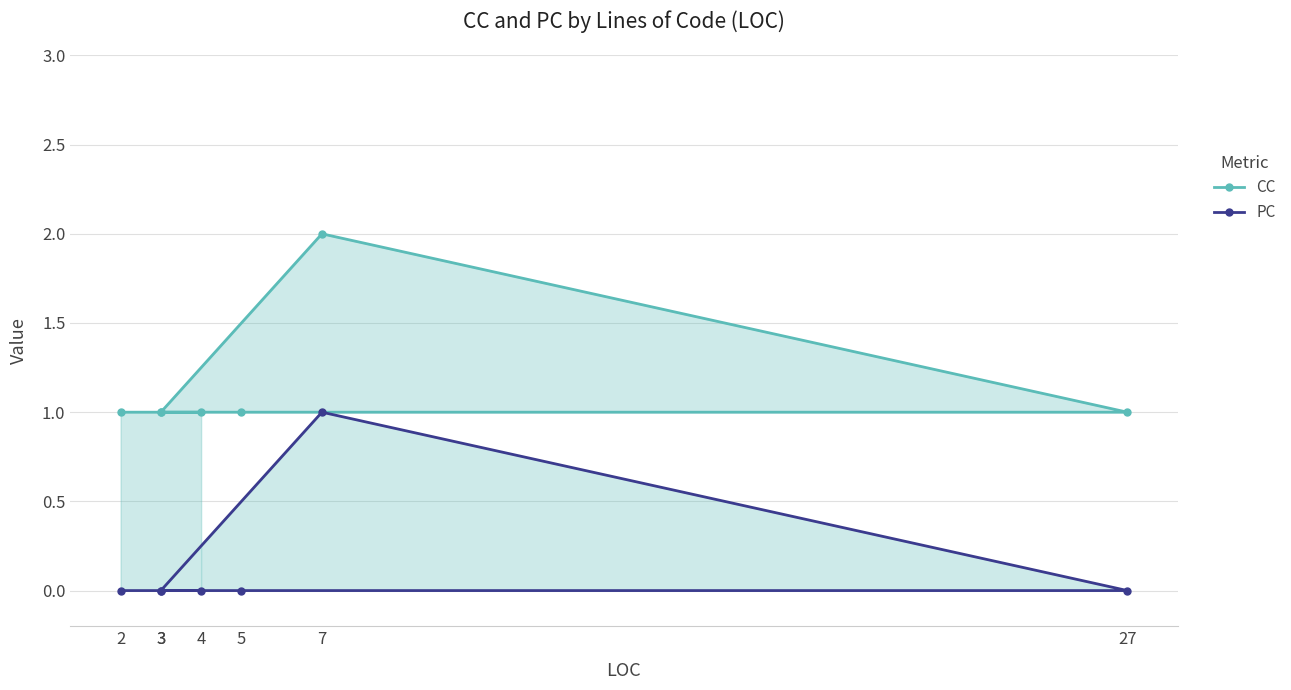

In PC, how many points are higher than both neighbors (excluding endpoints)?

1